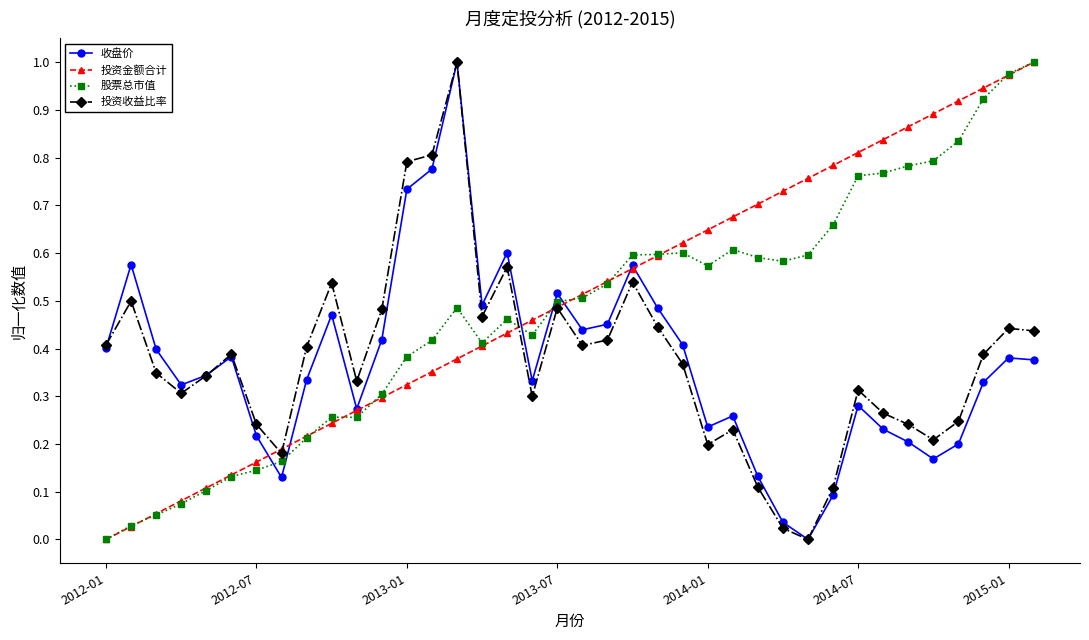

True or false: 投资收益比率 has more than 2 points higher than both neighbors.

True